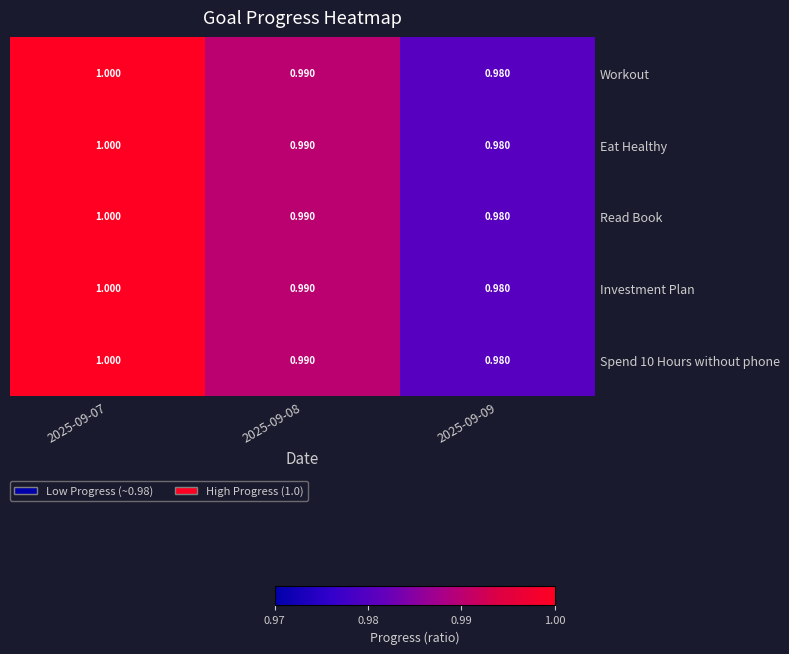

How many data points does each series have?

3